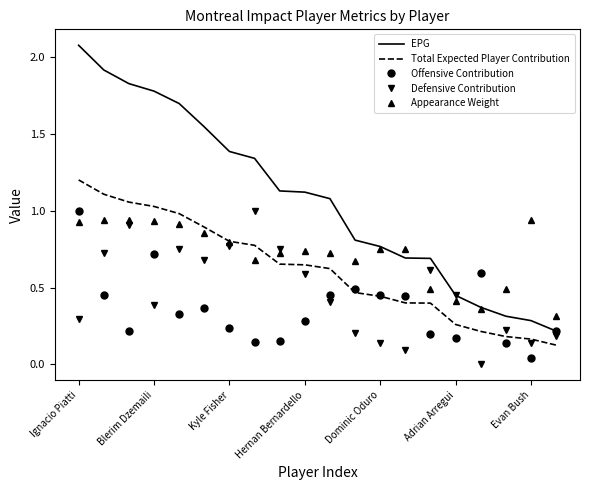

Which series has the widest spread of values?

EPG